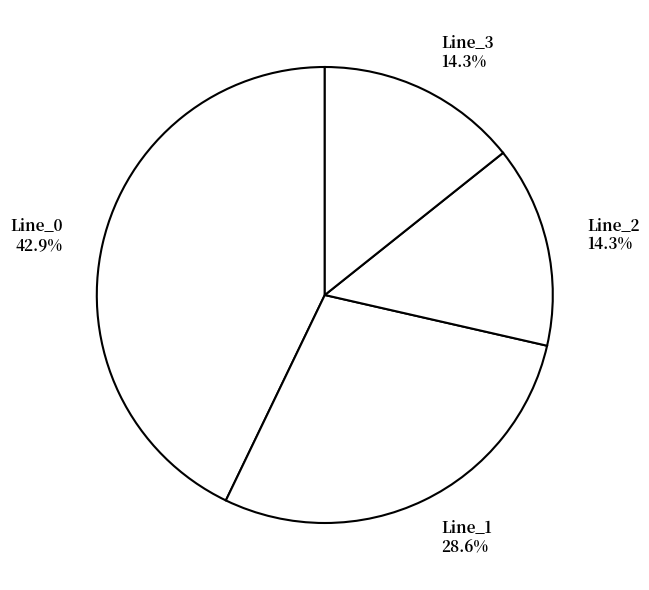

Does any single category account for the majority?

No